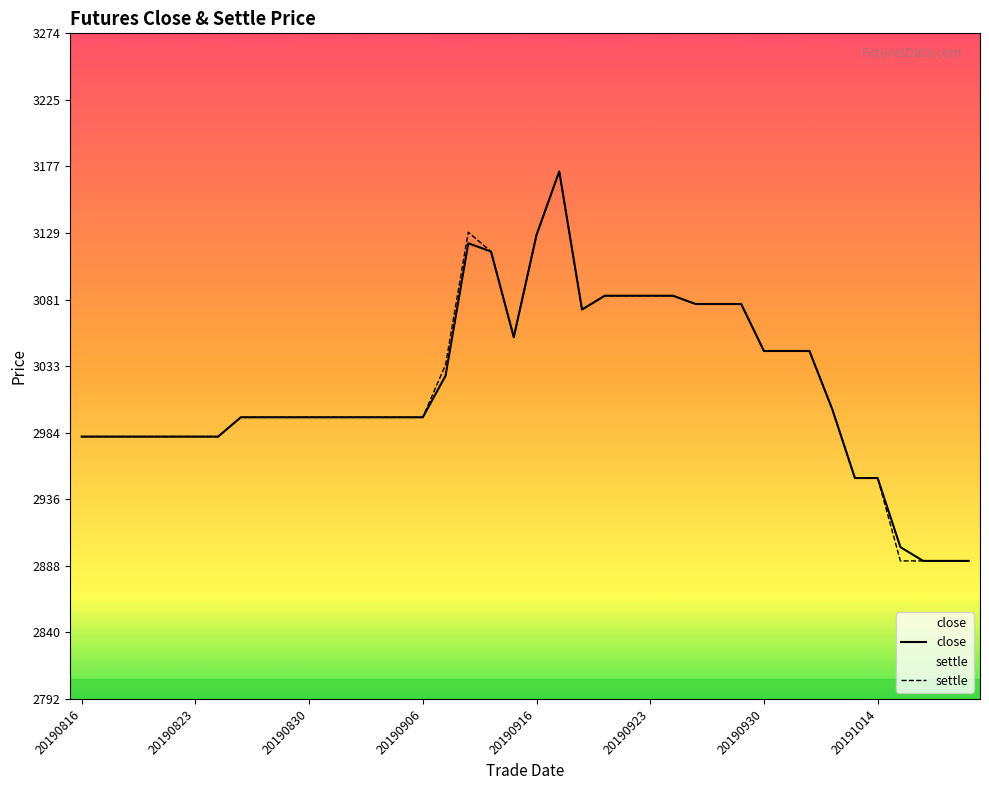

The value of close at 19 is 3054. True or false?

True